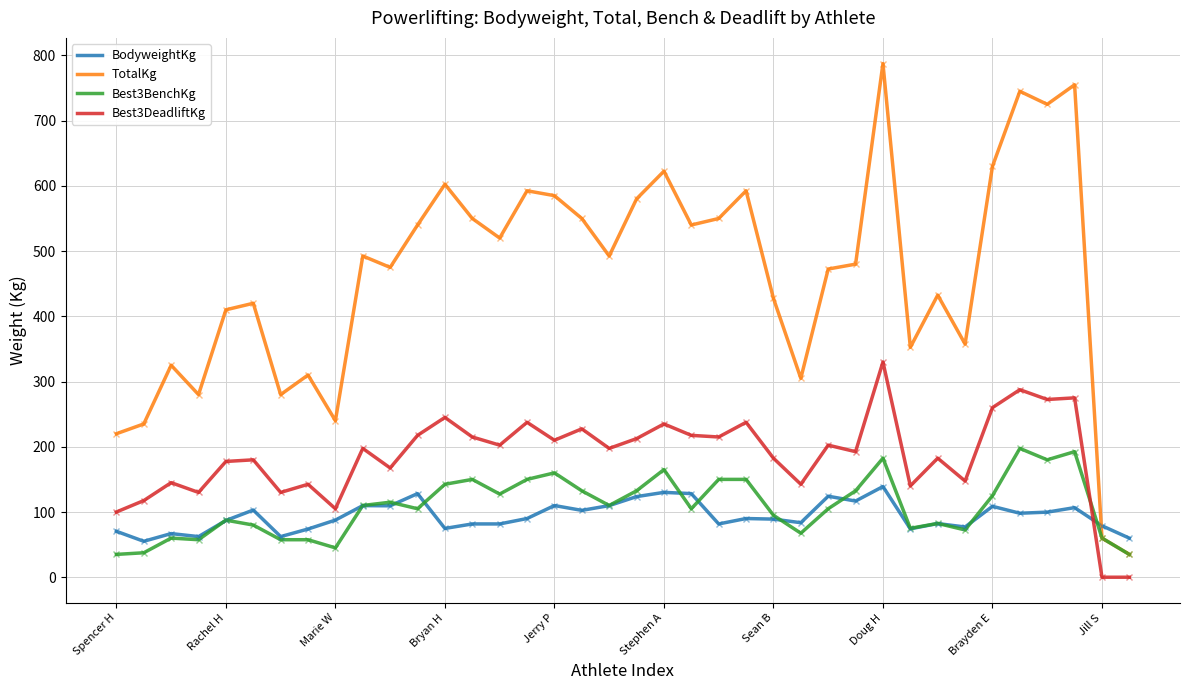

List the series in order of their peak value, highest first.

TotalKg, Best3DeadliftKg, Best3BenchKg, BodyweightKg